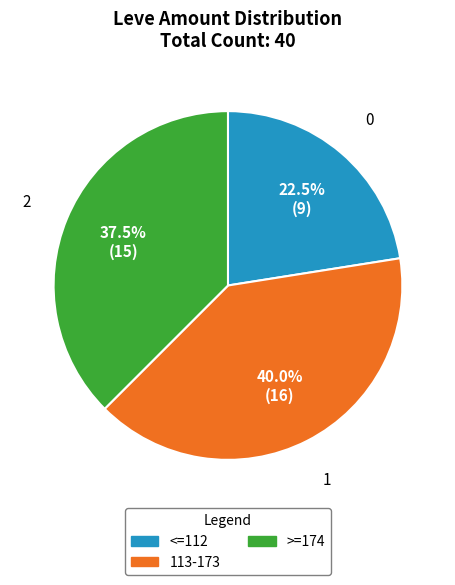

To the nearest percent, what is the average slice percentage?

33%